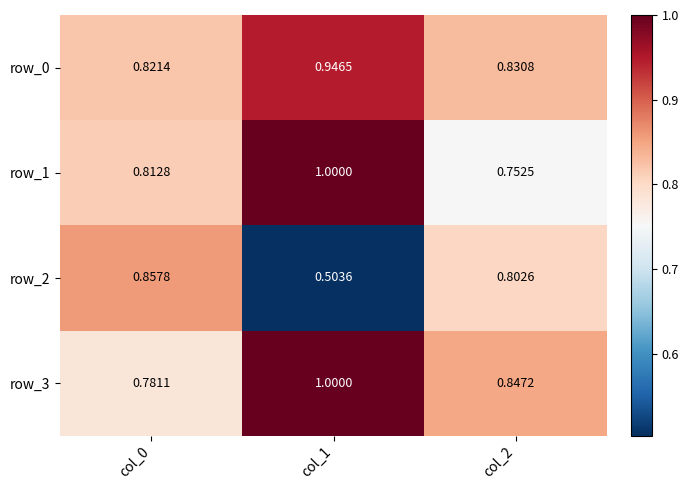

Count the row_0 values in the range 0 to 1.

3